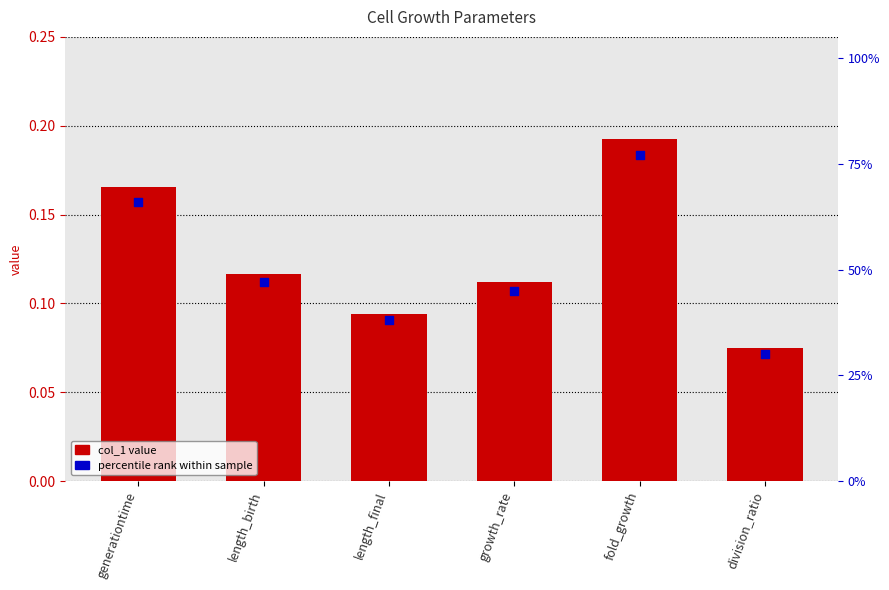

At which category is the sum across all series the highest?

fold_growth